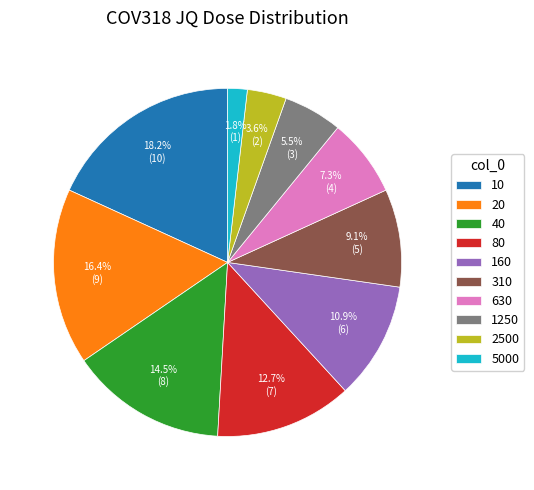

Is 80 the majority of the pie?

No